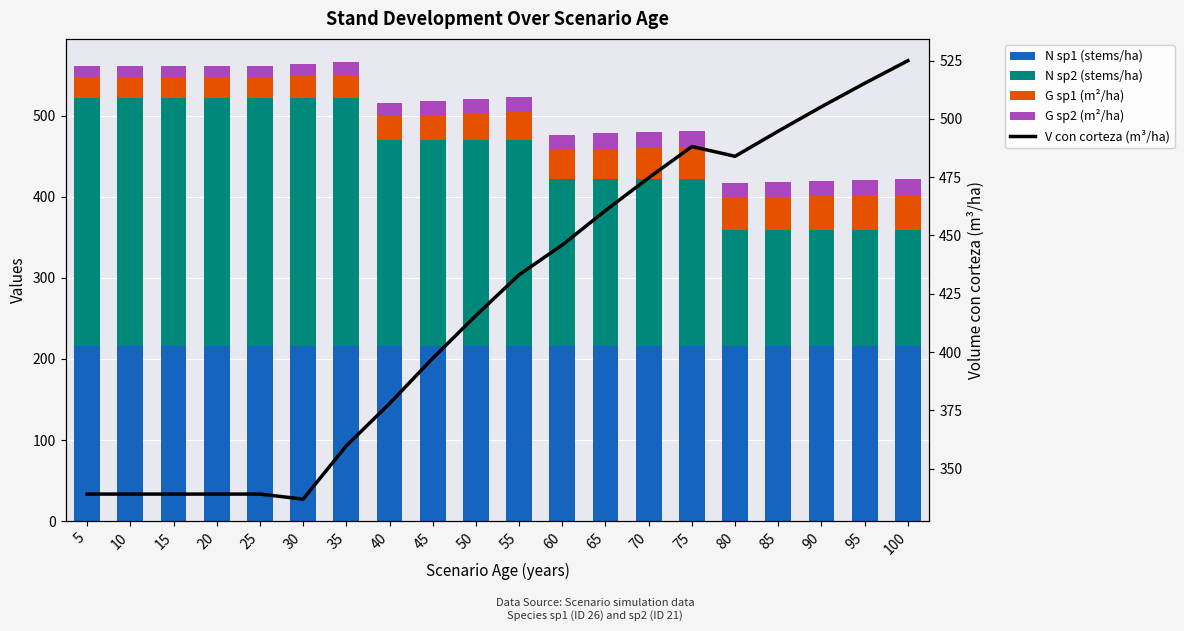

Which series has the largest total across all categories?

V con corteza (m³/ha)